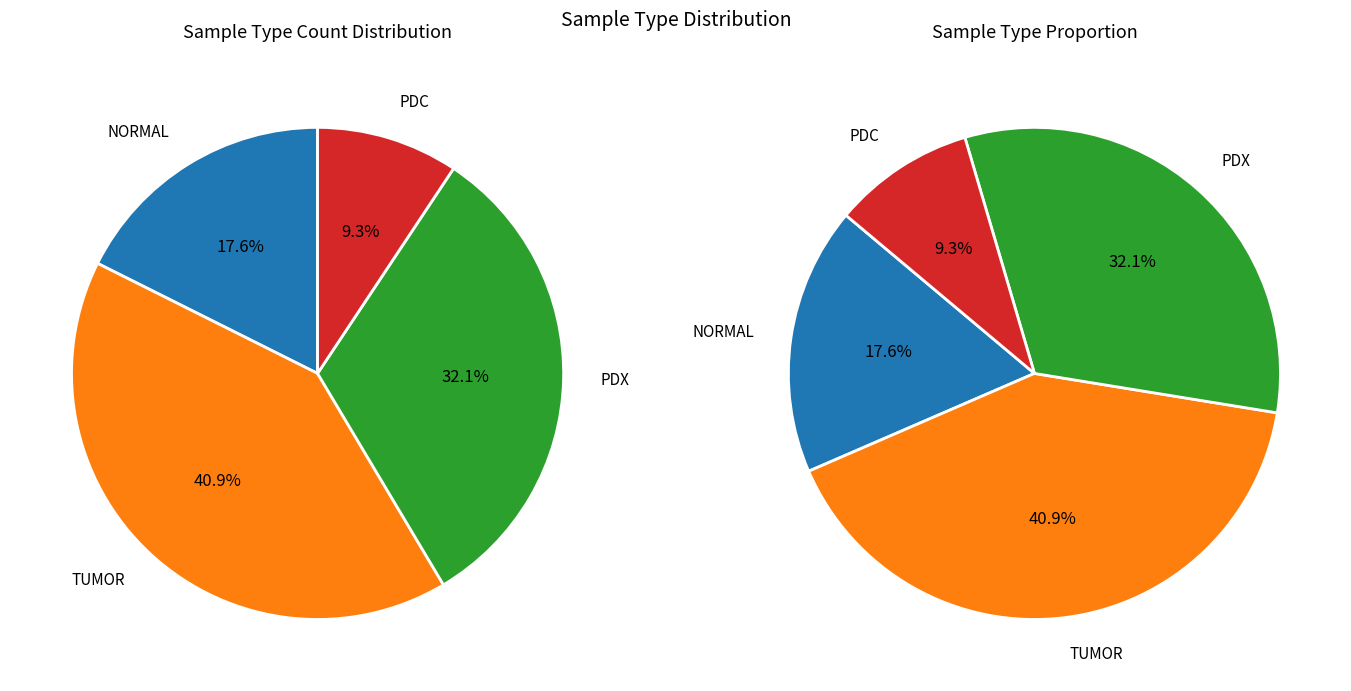

Which category has the smallest portion of the pie?

PDC